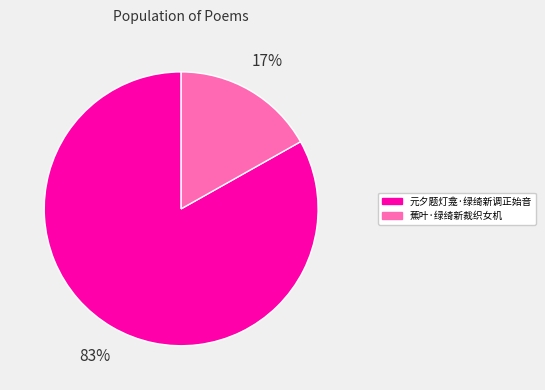

To the nearest percent, what is the difference between the largest and smallest slice percentages?

66%